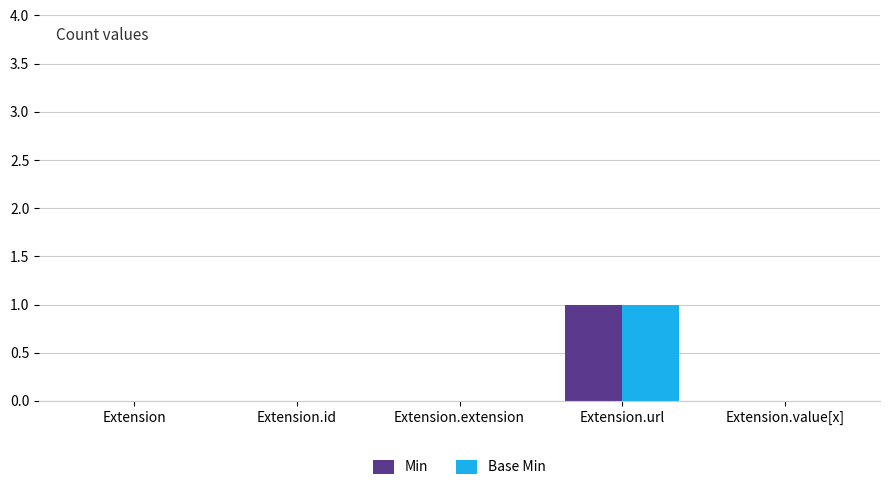

The Min series shows 0 at Extension.extension. True or false?

True